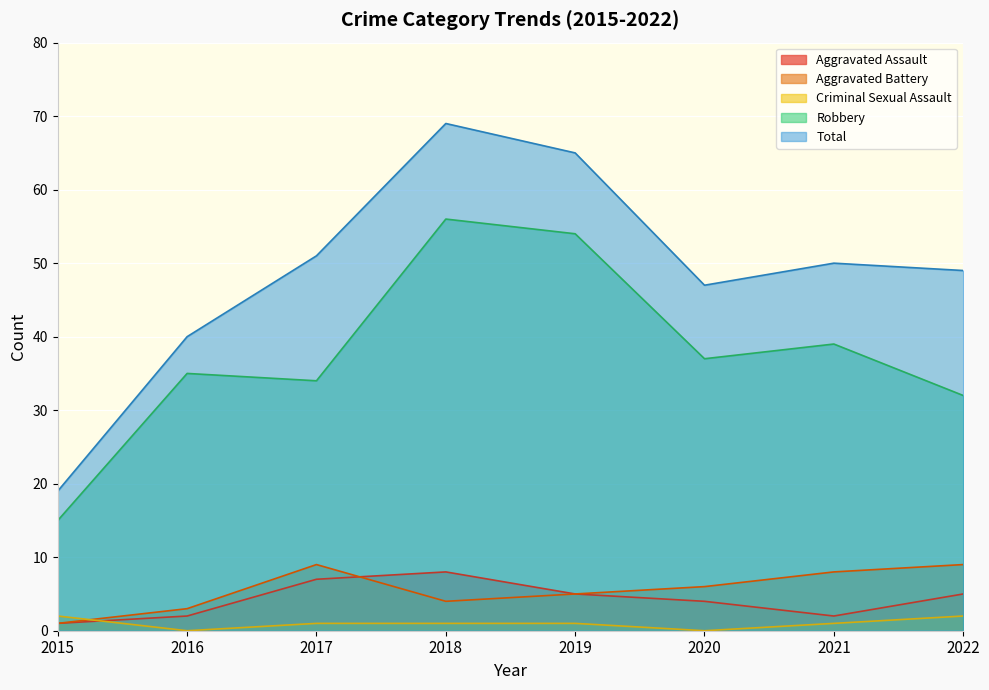

What is the difference between the second highest and minimum values in the Aggravated Assault series?

6